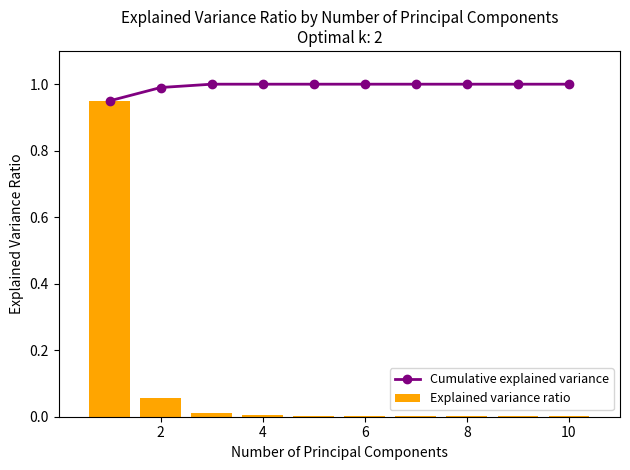

List the series in order of their overall mean, highest first.

Cumulative explained variance, Explained variance ratio